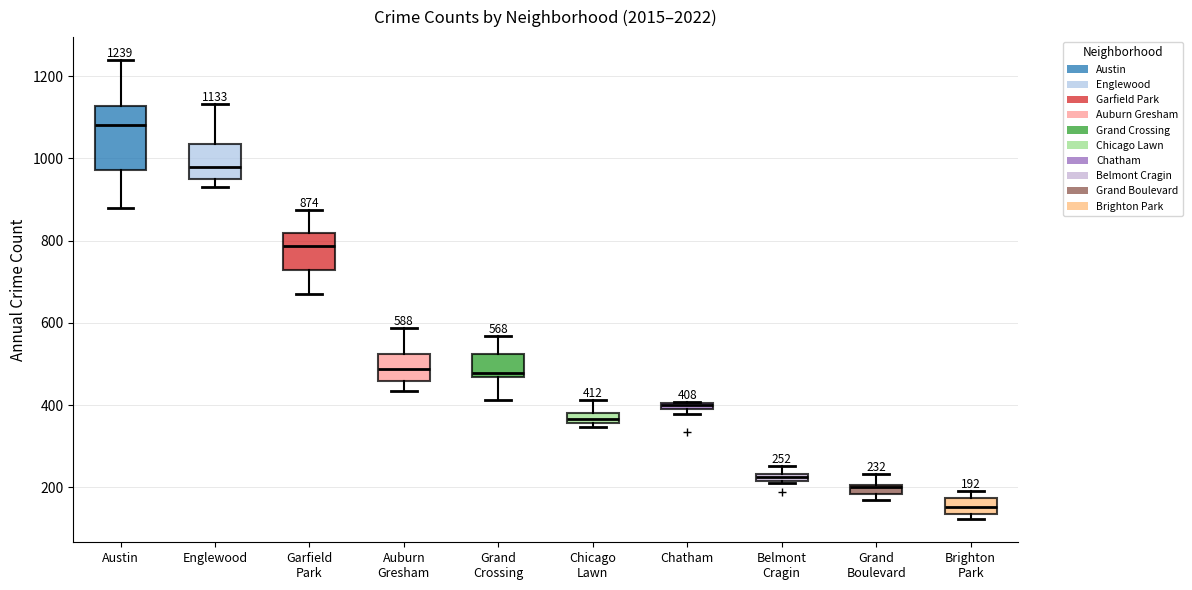

Comparing the boxes themselves (not the whiskers), which one is the tallest?

Austin